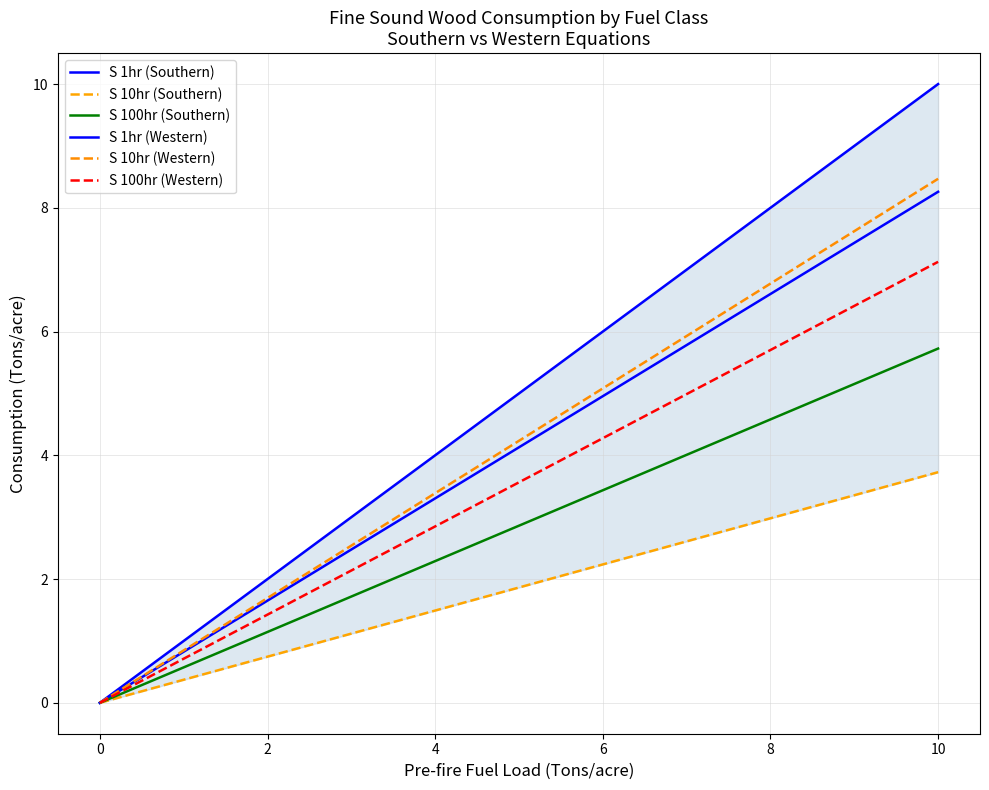

Reading left to right, what are all the values shown in this chart?

S 1hr (Southern): 0.0	0.4	0.8	1.2	1.7	2.1	2.5	2.9	3.3	3.7	4.1	4.5	5.0	5.4	5.8	6.2	6.6	7.0	7.4	7.8	8.3
S 10hr (Southern): 0.0	0.2	0.4	0.6	0.7	0.9	1.1	1.3	1.5	1.7	1.9	2.0	2.2	2.4	2.6	2.8	3.0	3.2	3.4	3.5	3.7
S 100hr (Southern): 0.0	0.3	0.6	0.9	1.1	1.4	1.7	2.0	2.3	2.6	2.9	3.1	3.4	3.7	4.0	4.3	4.6	4.9	5.2	5.4	5.7
S 1hr (Western): 0.0	0.5	1.0	1.5	2.0	2.5	3.0	3.5	4.0	4.5	5.0	5.5	6.0	6.5	7.0	7.5	8.0	8.5	9.0	9.5	10.0
S 10hr (Western): 0.0	0.4	0.8	1.3	1.7	2.1	2.5	3.0	3.4	3.8	4.2	4.7	5.1	5.5	5.9	6.4	6.8	7.2	7.6	8.0	8.5
S 100hr (Western): 0.0	0.4	0.7	1.1	1.4	1.8	2.1	2.5	2.9	3.2	3.6	3.9	4.3	4.6	5.0	5.3	5.7	6.1	6.4	6.8	7.1